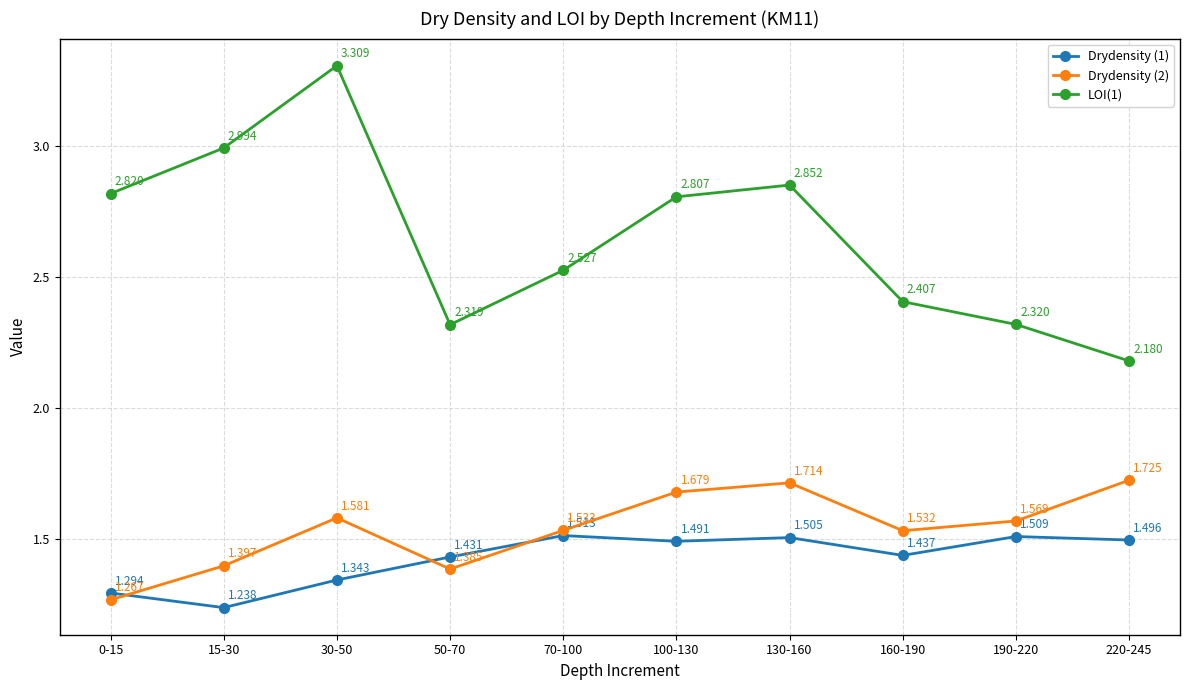

Rank the series by their maximum value, from lowest to highest.

Drydensity (1), Drydensity (2), LOI(1)